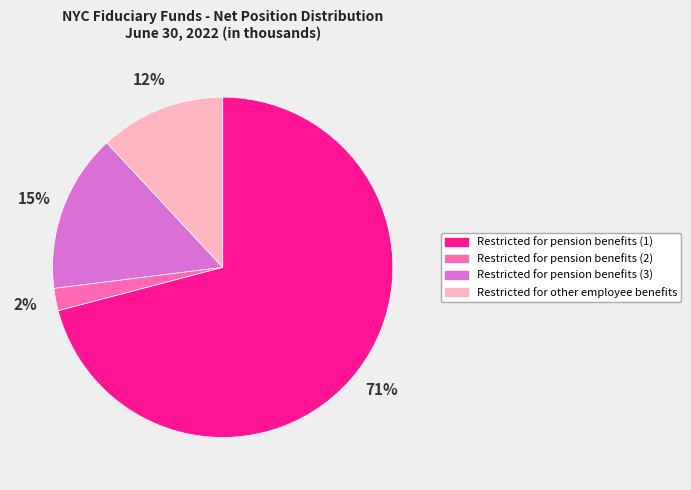

To the nearest percent, what is the average slice percentage?

25%